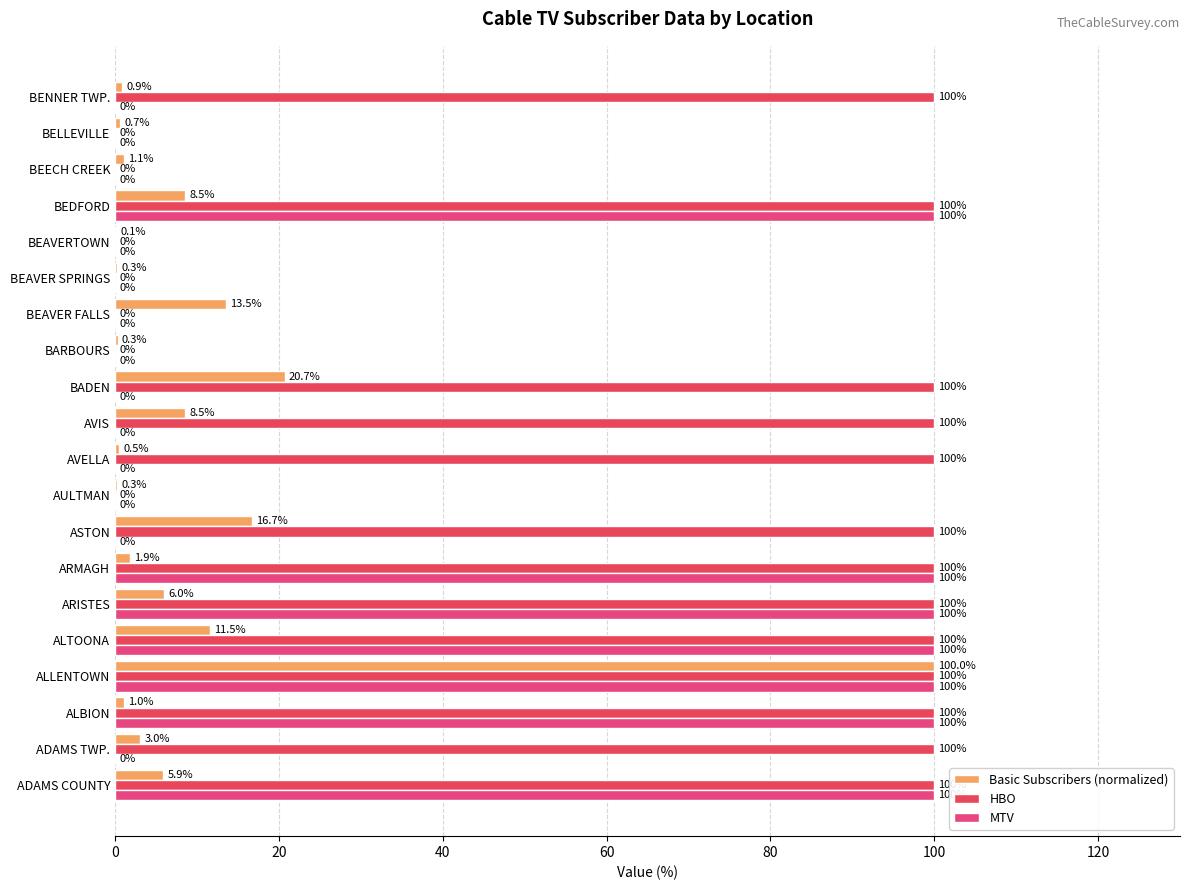

At which label is Basic Subscribers (normalized) closest to 50?

BADEN